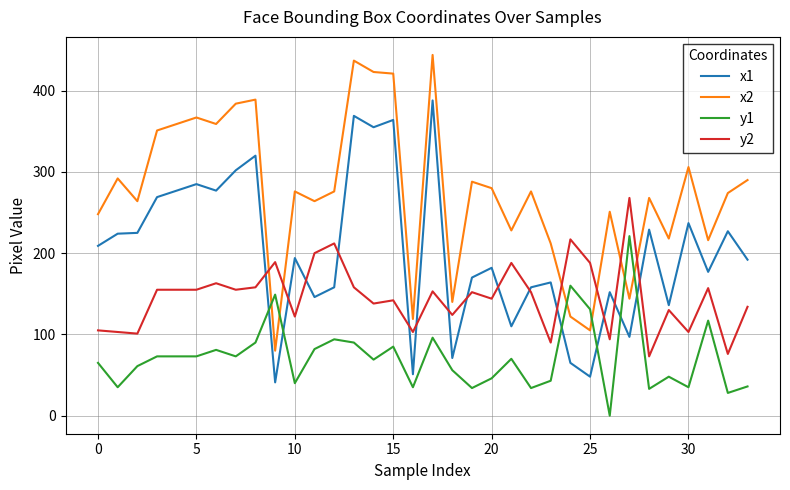

True or false: y2 and y1 intersect in this chart.

False